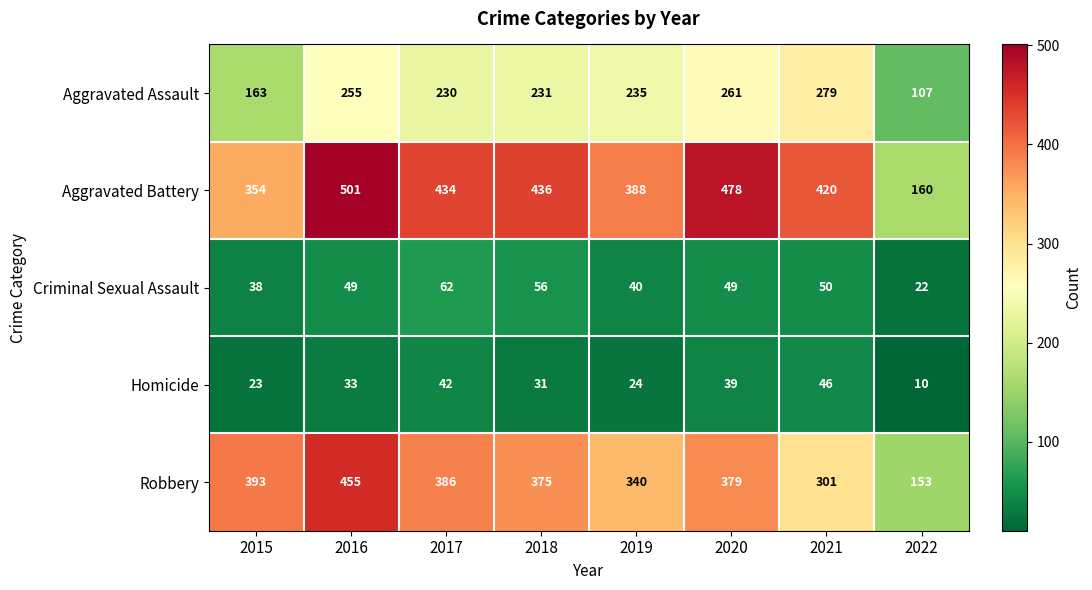

What is the maximum value shown in the chart?

501